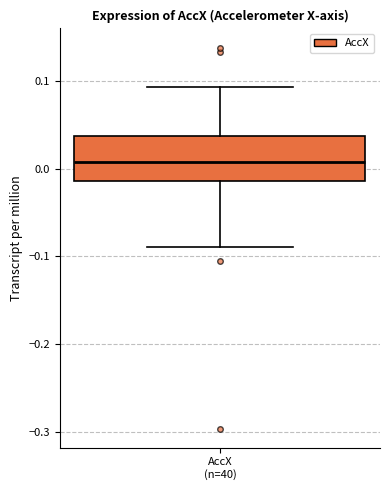

Read this box plot against the y-axis: the position of the median line, the range covered by the box, and the ends of both whiskers. The values are not printed on the chart, so give them approximately, as read against the axis.

median 0.01, box -0.01 to 0.04, whiskers -0.09 to 0.09